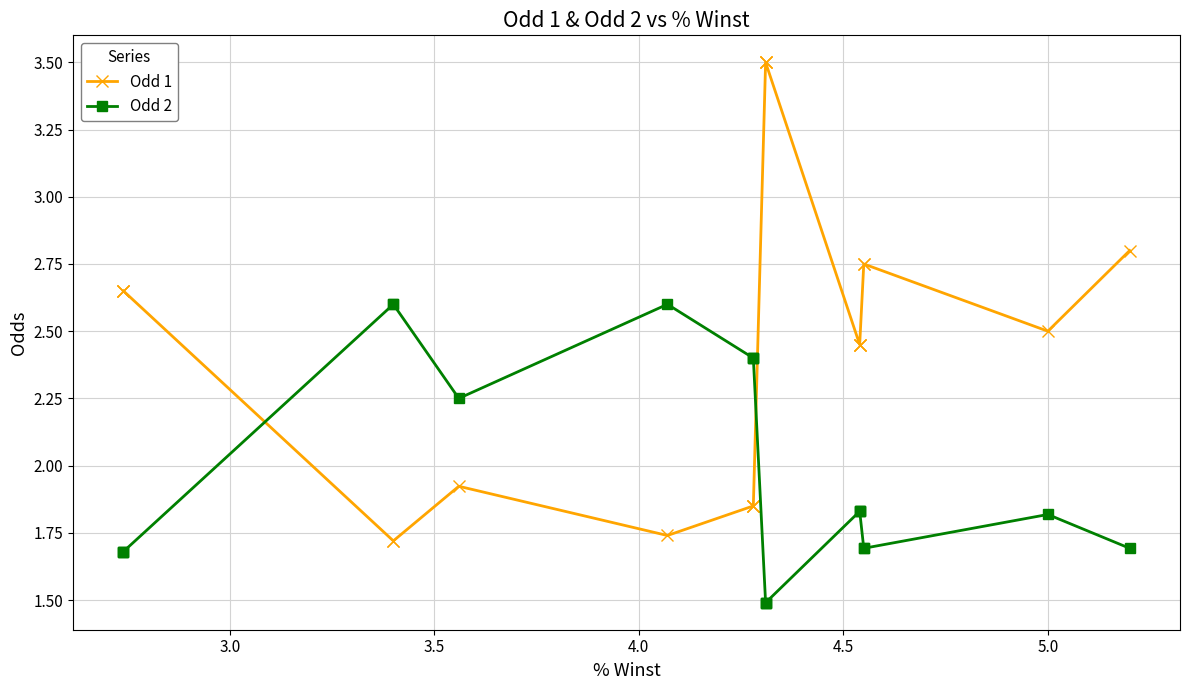

In Odd 1, how many points are lower than both neighbors (excluding endpoints)?

2